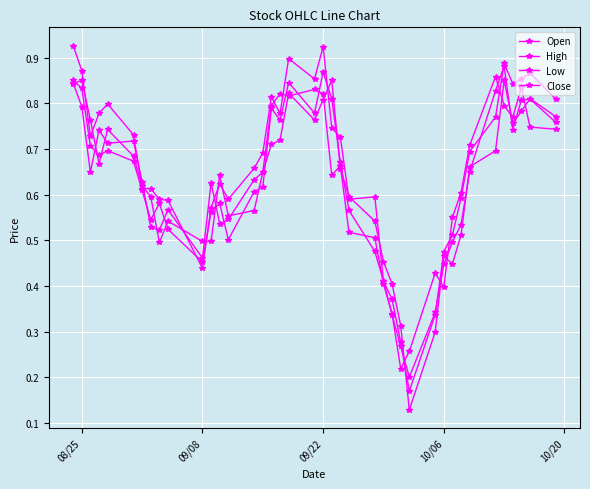

After their last crossing, which series has the higher values: Low or Close?

Low